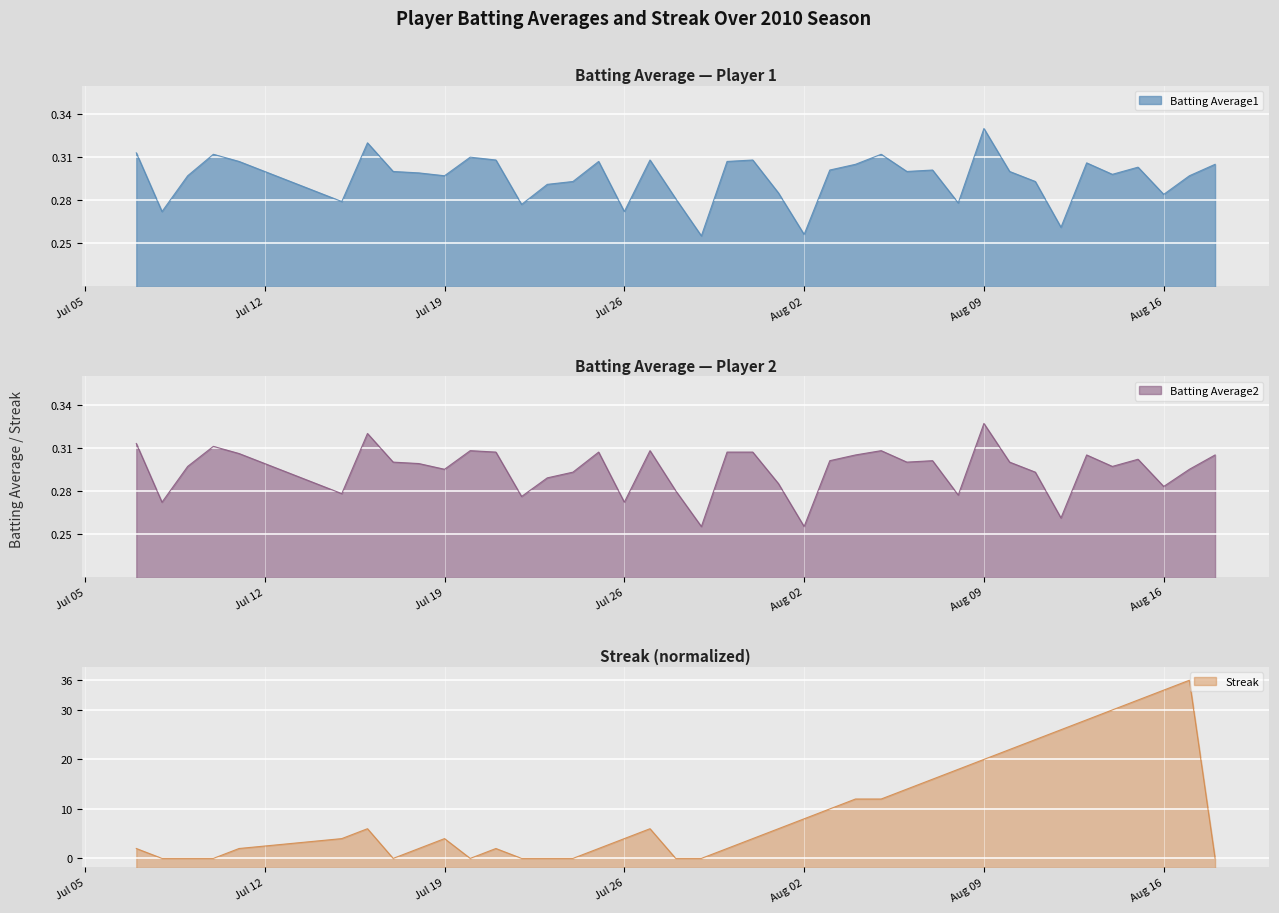

How many lines are shown in the chart?

3